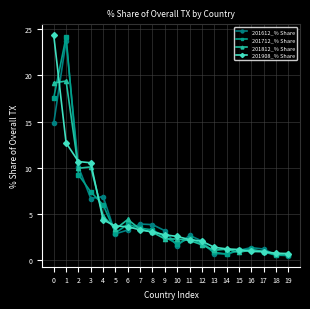

The 201812_% Share series shows 5.6 at 7. True or false?

False